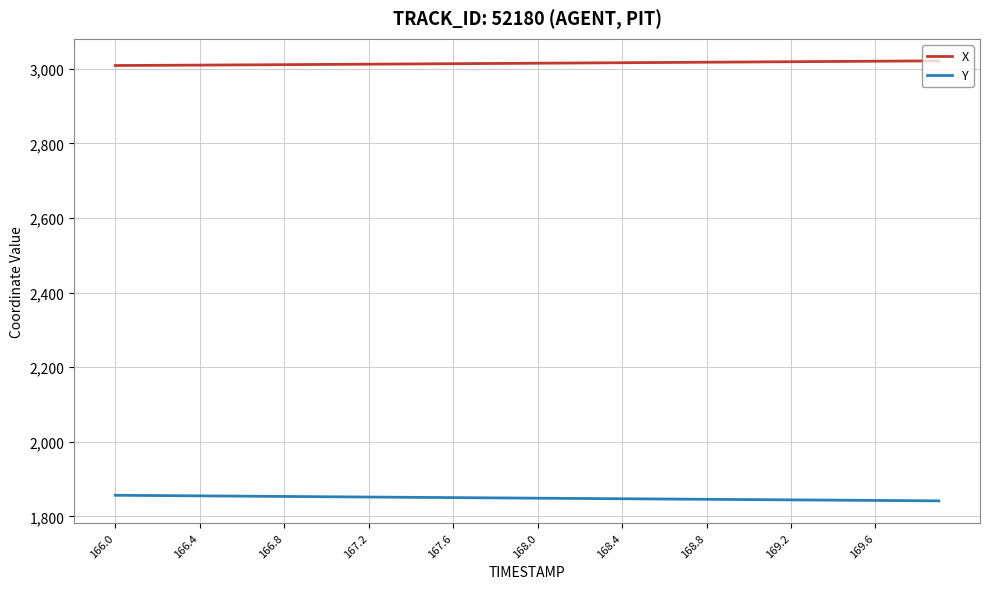

List the series in order of their peak value, lowest first.

Y, X